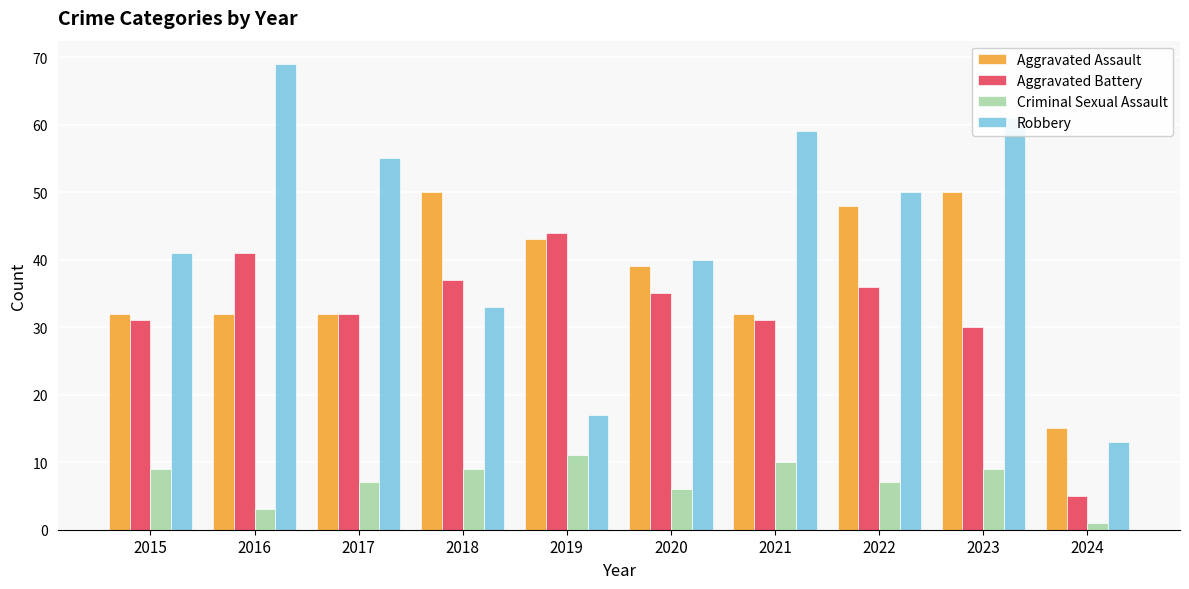

Is it true that Aggravated Battery equals 51 at 2017?

False